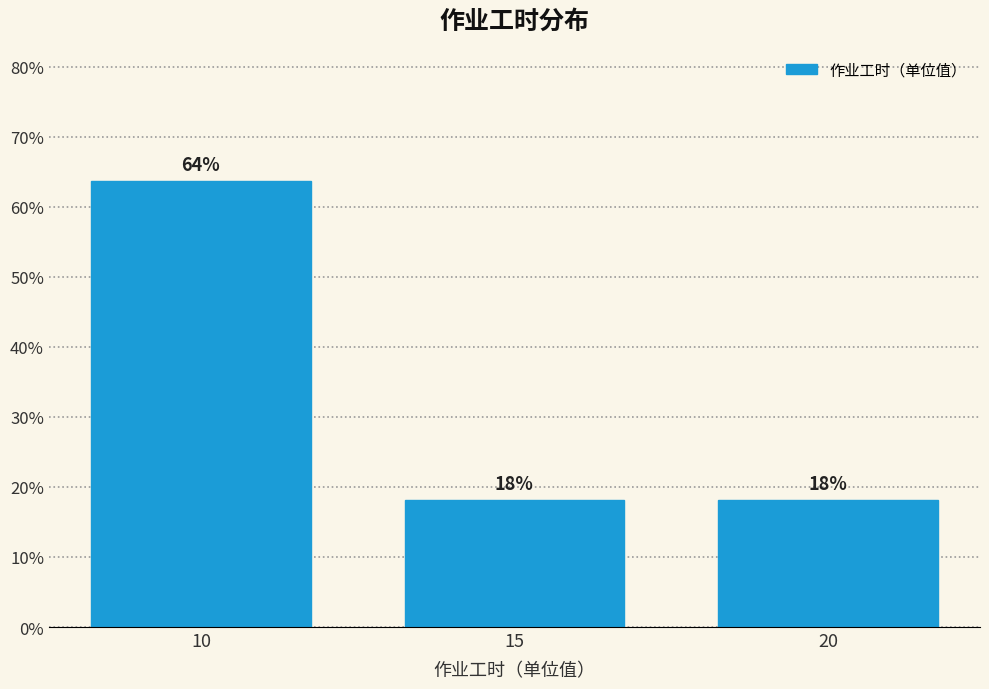

Does the chart contain any negative values?

No